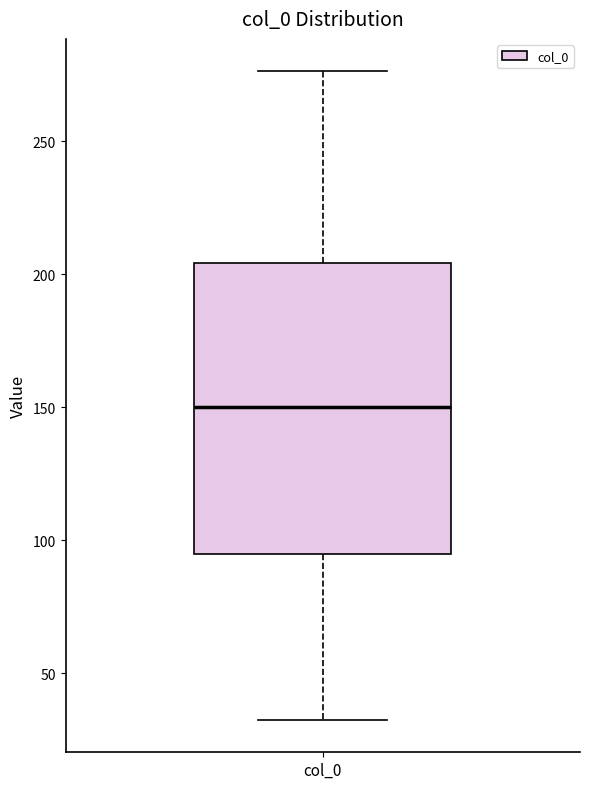

Read this box plot against the y-axis: the position of the median line, the range covered by the box, and the ends of both whiskers. The values are not printed on the chart, so give them approximately, as read against the axis.

median 150, box 95 to 205, whiskers 35 to 275